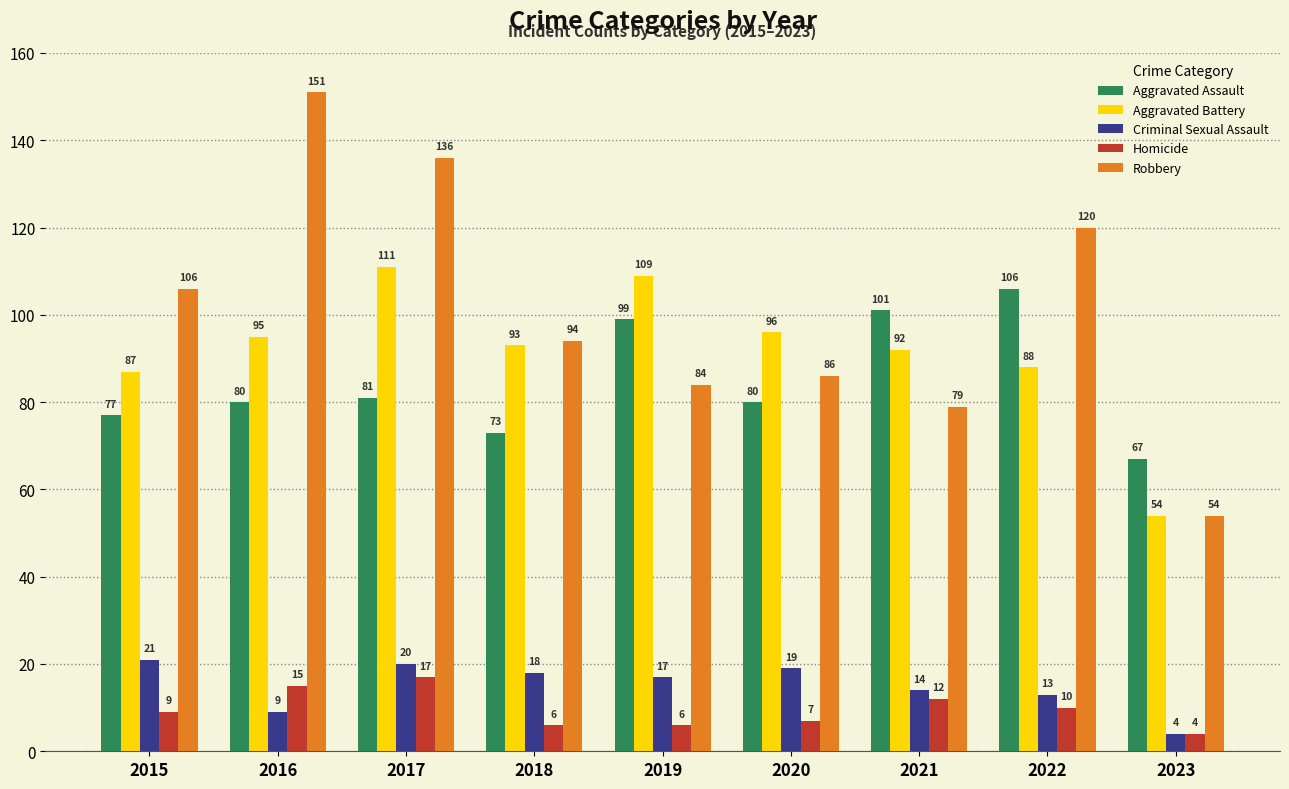

How many bars are there in total?

45